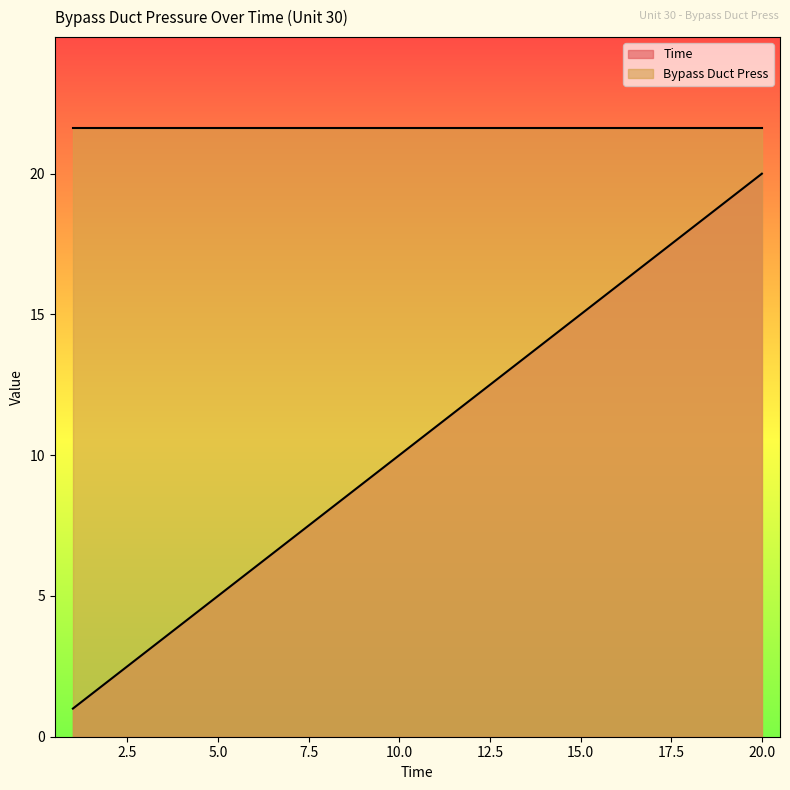

What is the change in value from 1 to 4?

+3